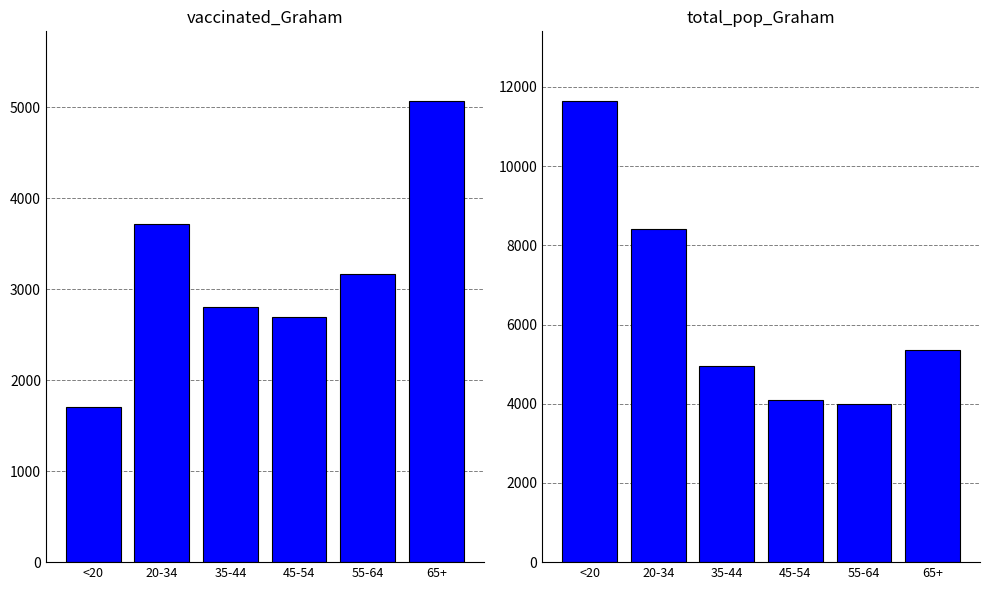

What are all the series names shown in the legend?

vaccinated_Graham, total_pop_Graham